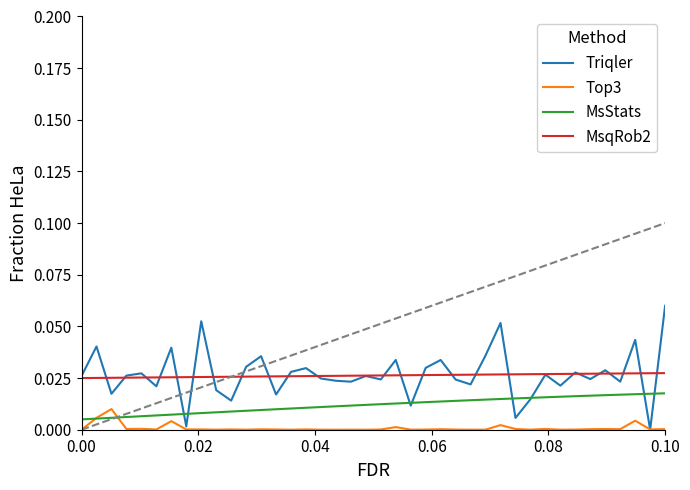

True or false: MsqRob2 and MsStats cross at least once.

False